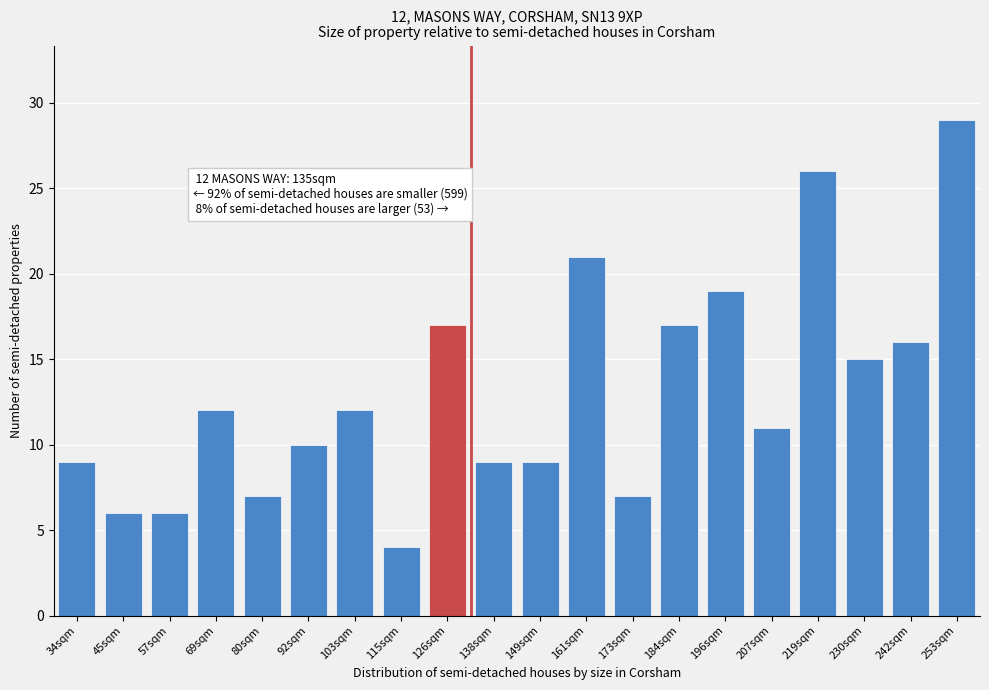

Reading left to right, list all the values displayed in this chart.

9	6	6	12	7	10	12	4	17	9	9	21	7	17	19	11	26	15	16	29